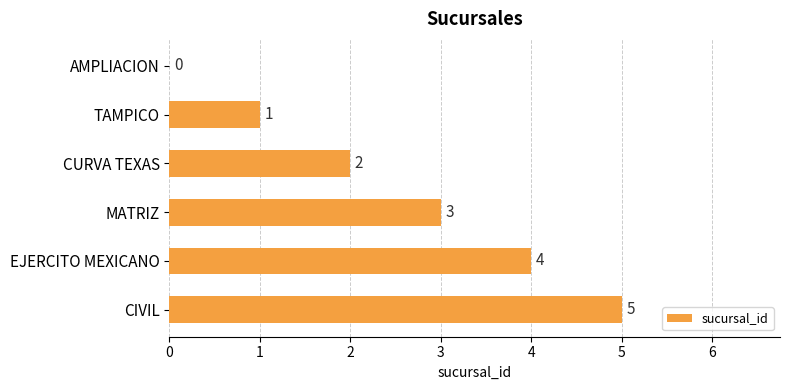

What is the change in value from MATRIZ to EJERCITO MEXICANO?

+1